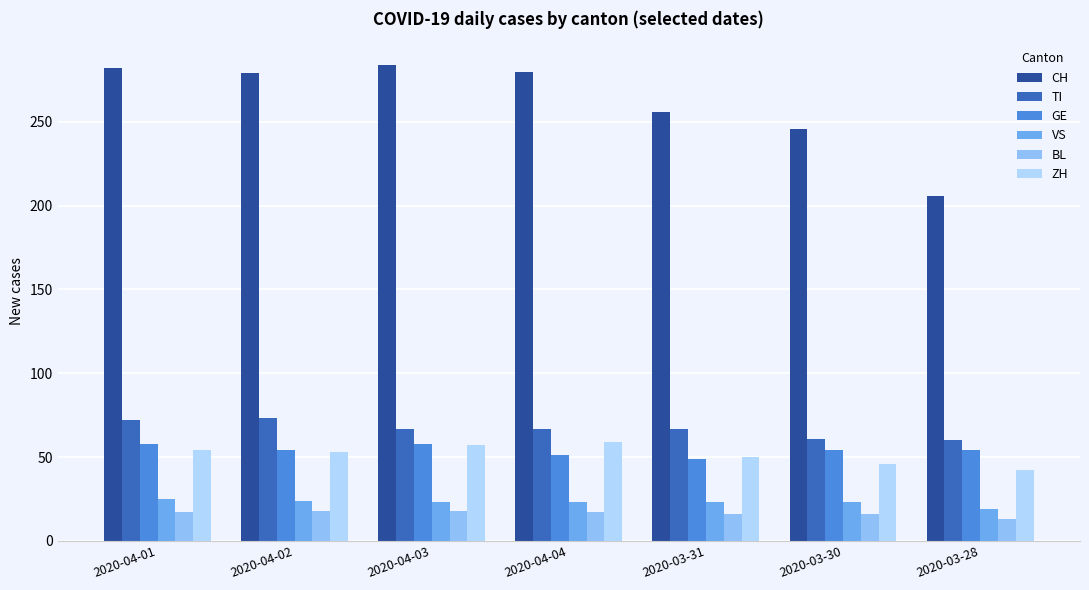

Which series has the largest range (max minus min)?

CH